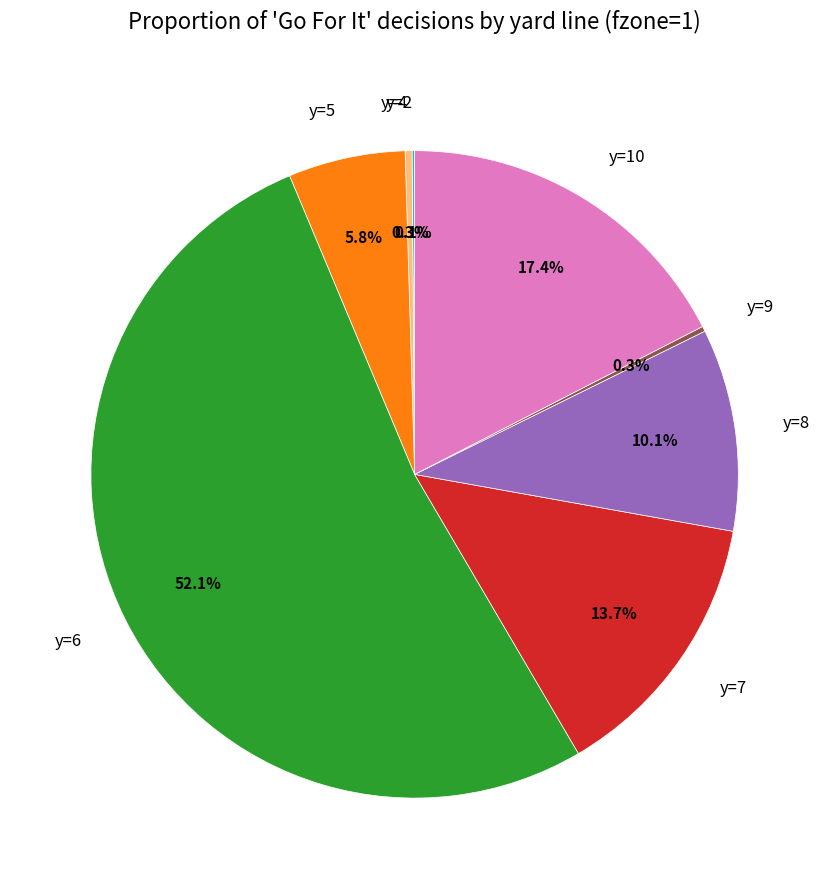

Is it true that y=5 is 6% of the pie?

True